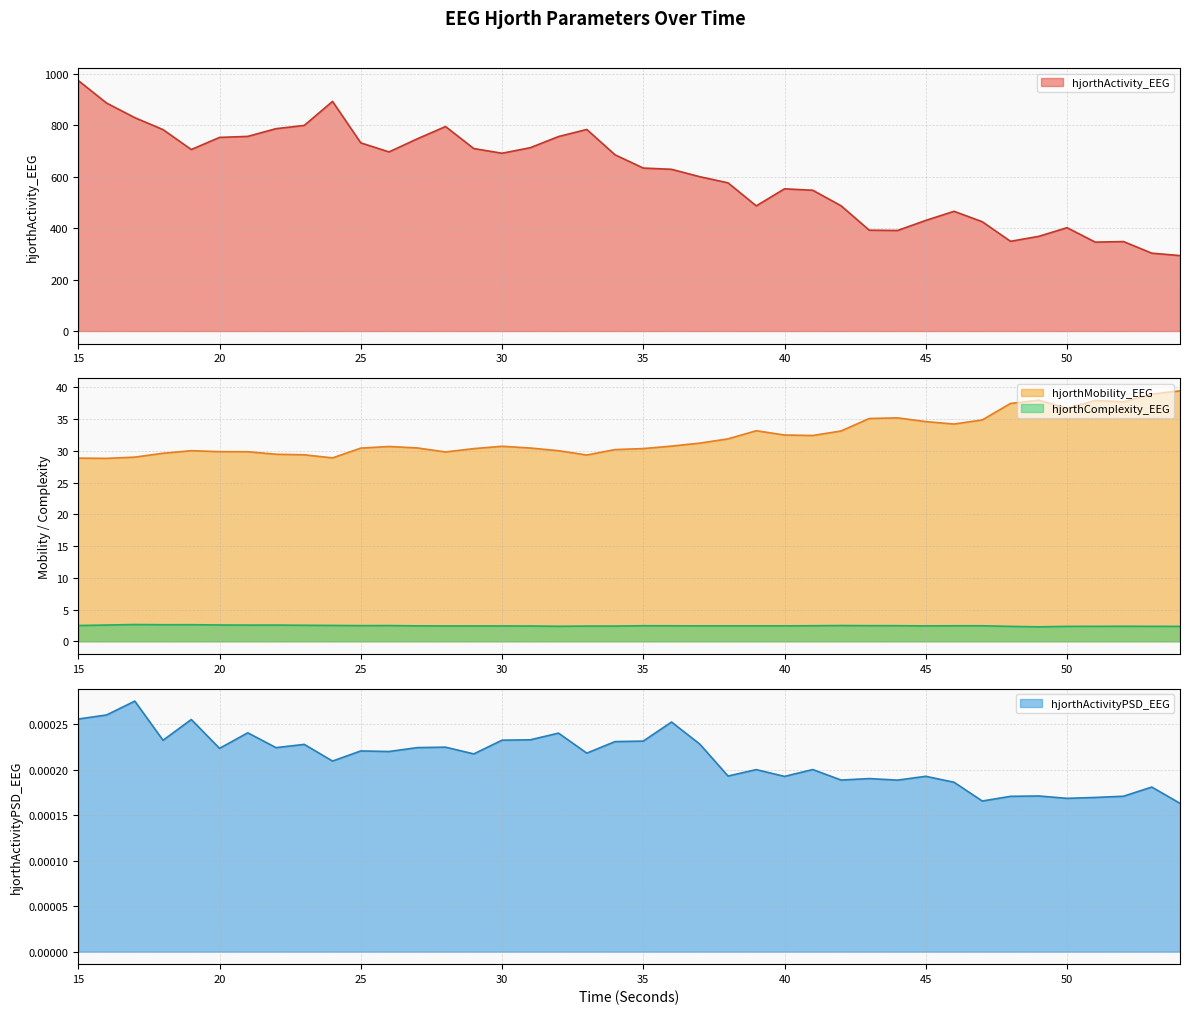

Which series has the largest range (max minus min)?

hjorthActivity_EEG